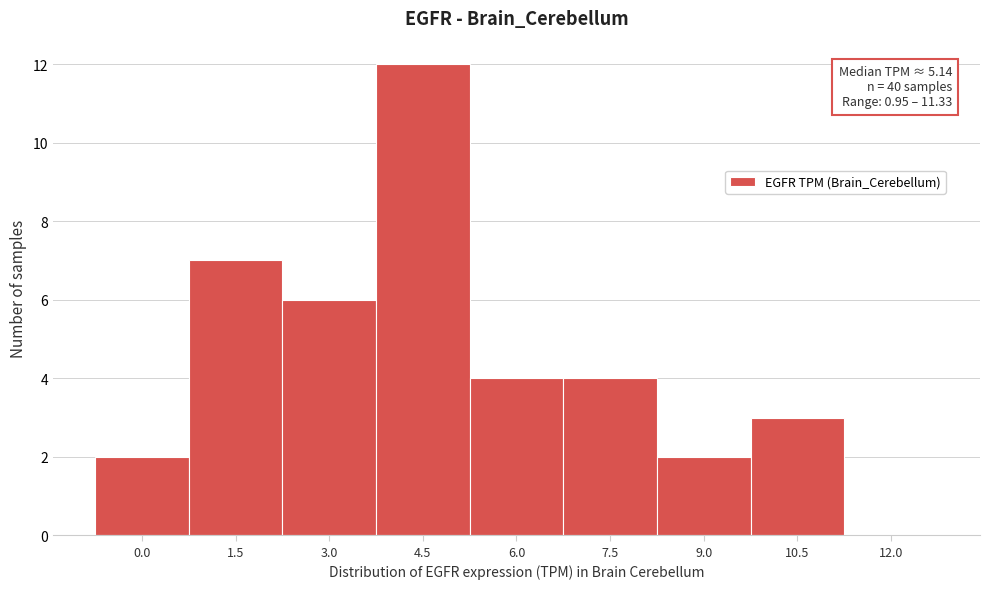

Reading left to right, what are all the values shown in this chart?

0.0=2	1.5=7	3.0=6	4.5=12	6.0=4	7.5=4	9.0=2	10.5=3	12.0=0